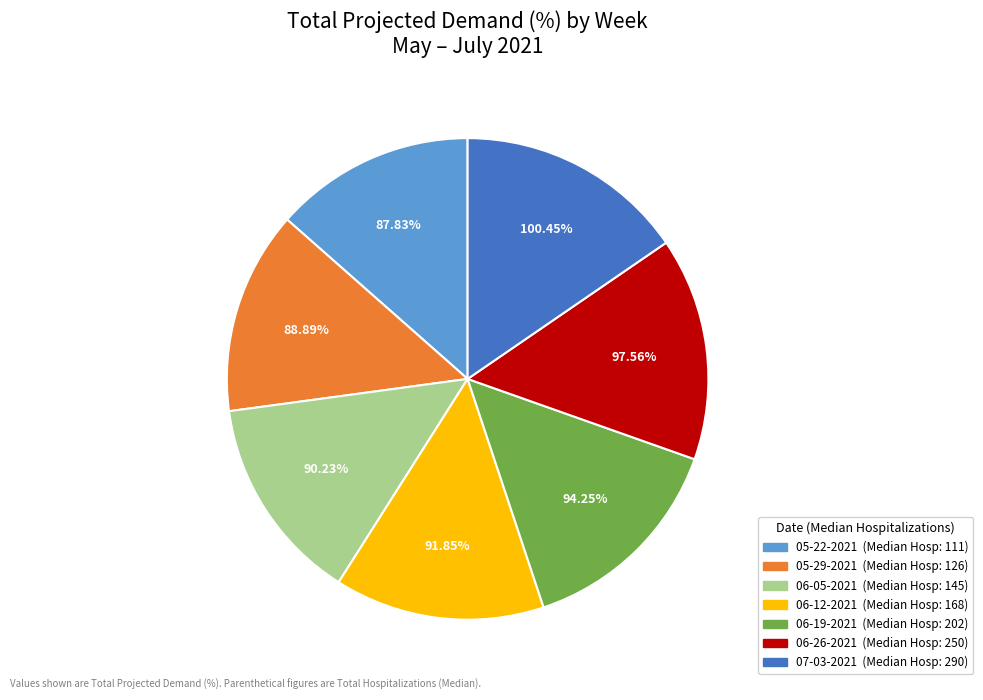

Count the number of slices in the pie.

7